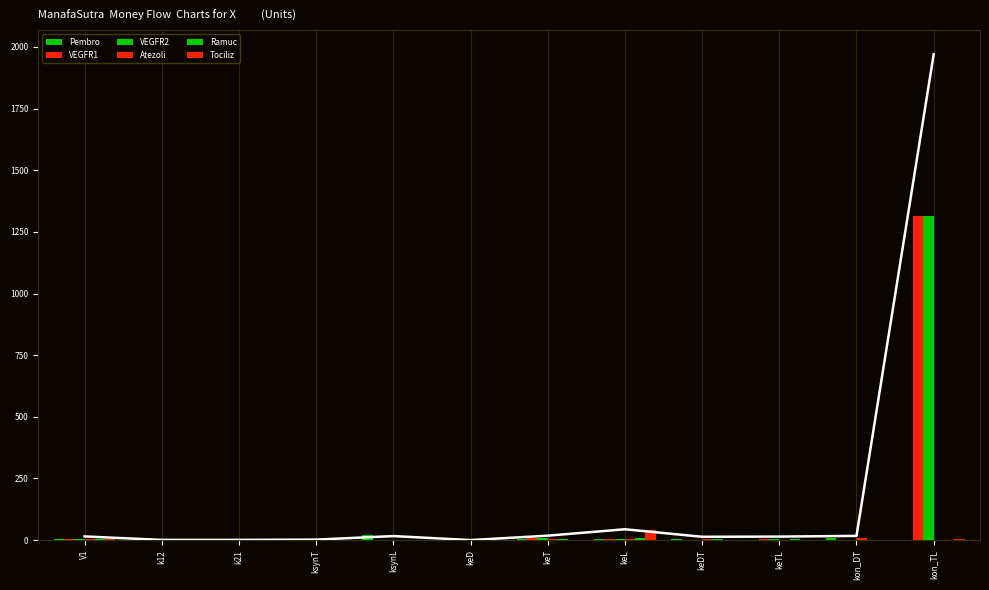

At which label does Ramuc first exceed 2?

V1